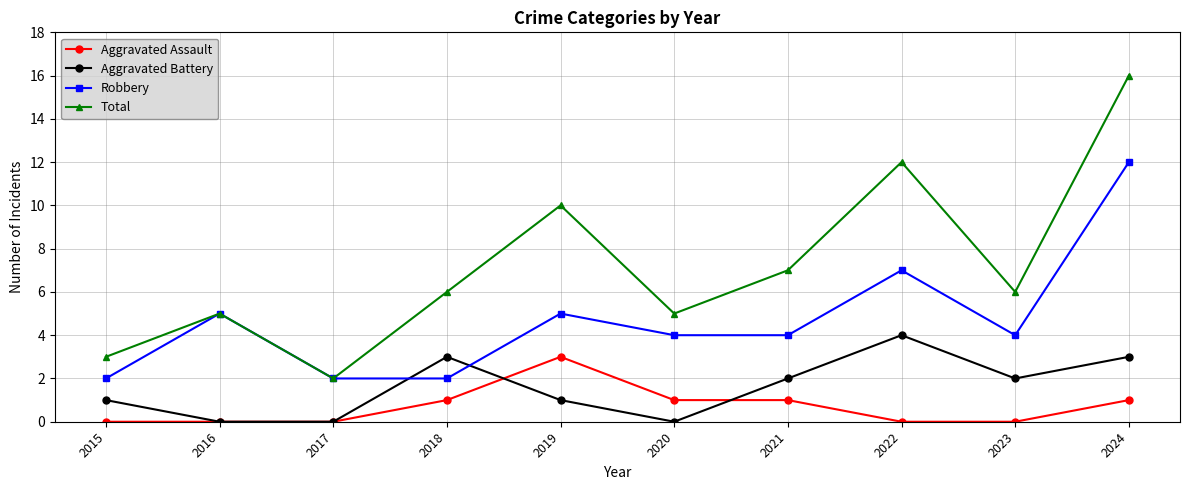

What is the difference between the second highest and minimum values in the Aggravated Assault series?

1